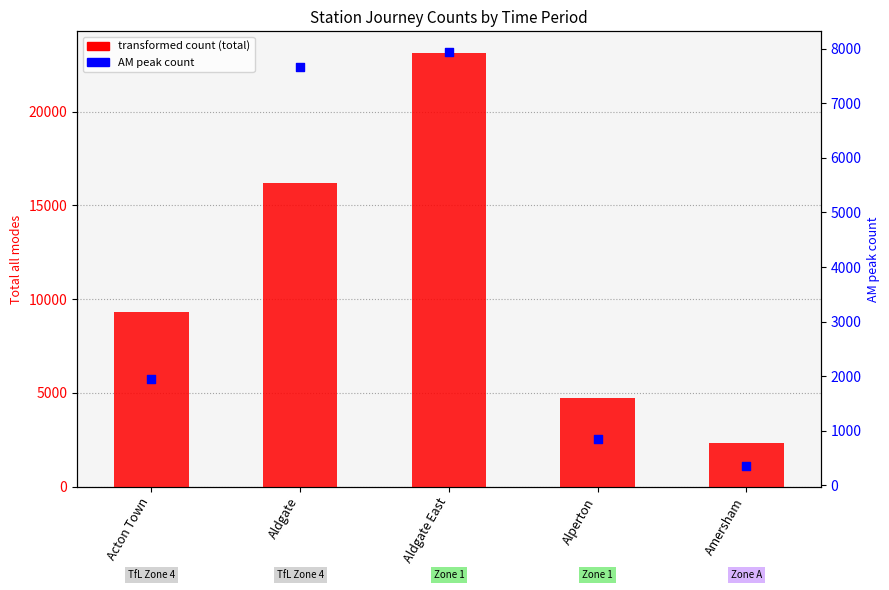

Which series has the largest total across all categories?

Total all modes